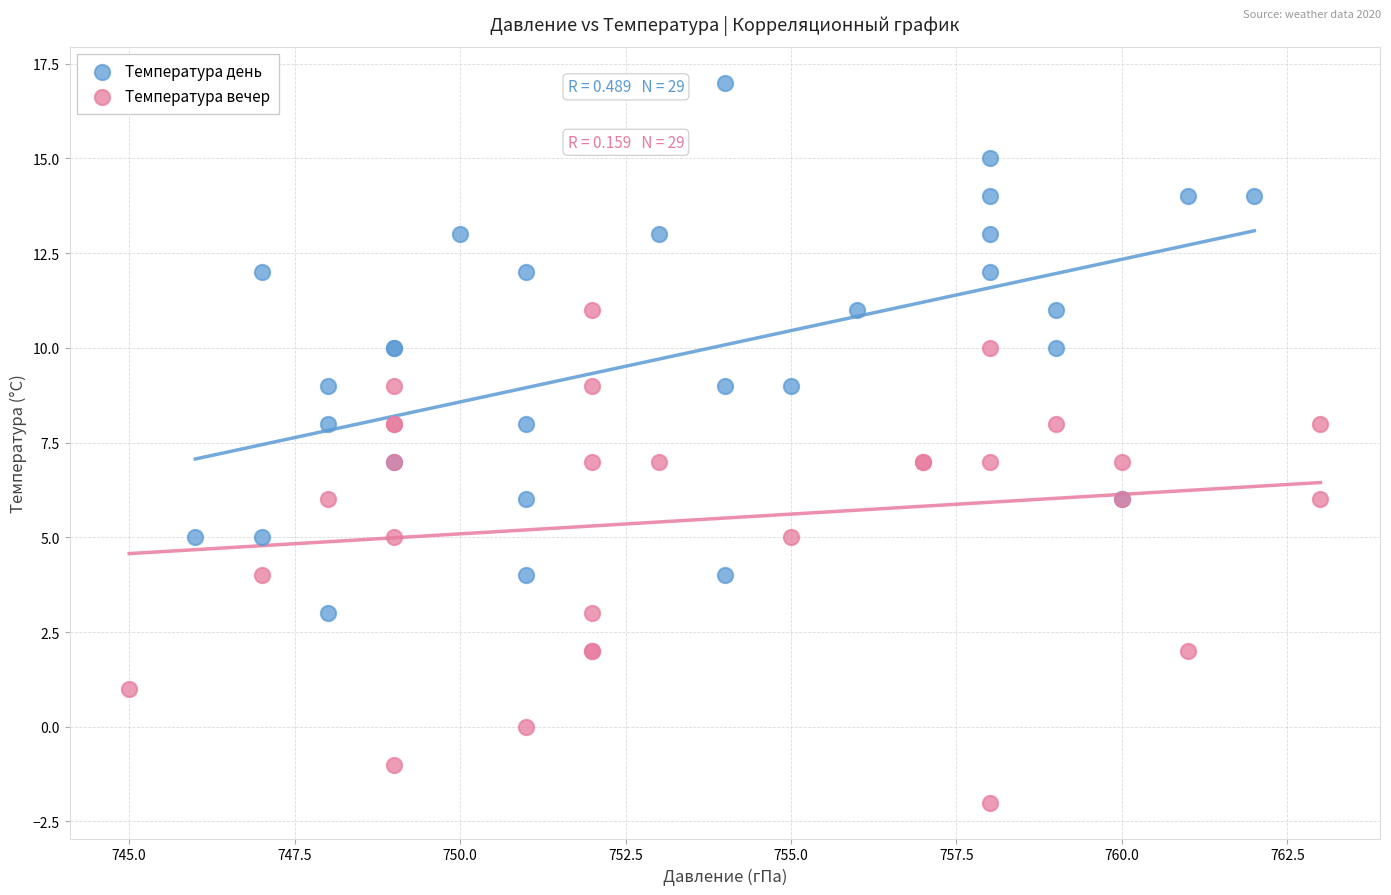

Which series contains the lowest Y value?

Температура вечер